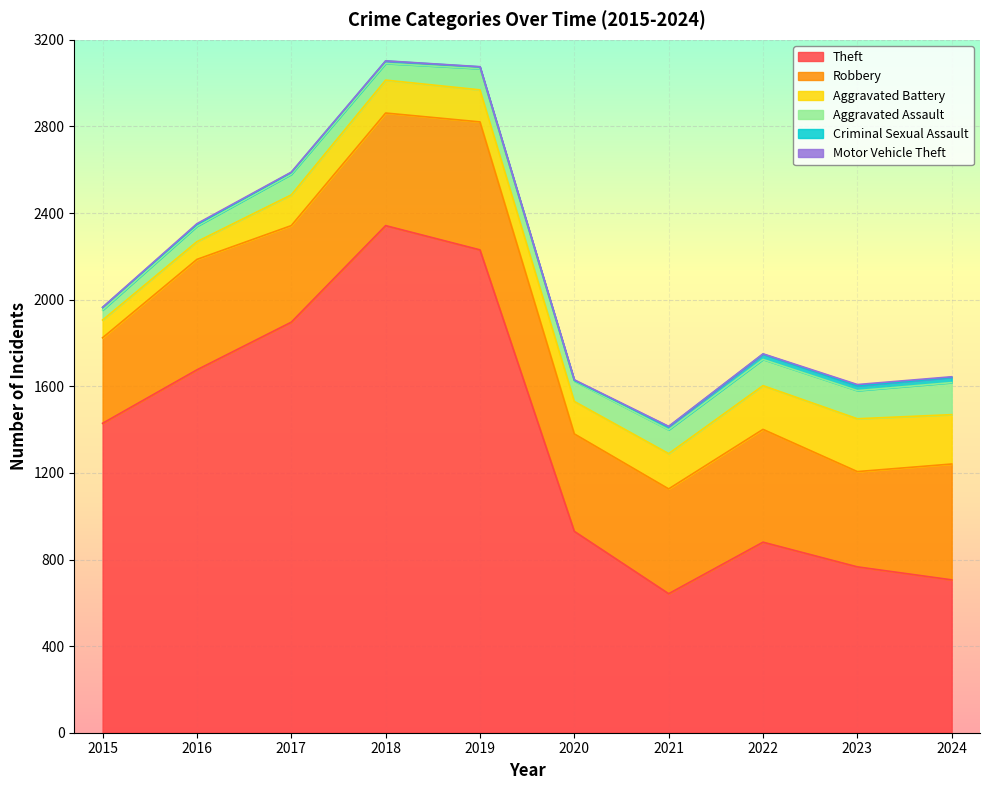

List the series in order of their peak value, lowest first.

Motor Vehicle Theft, Criminal Sexual Assault, Aggravated Assault, Aggravated Battery, Robbery, Theft